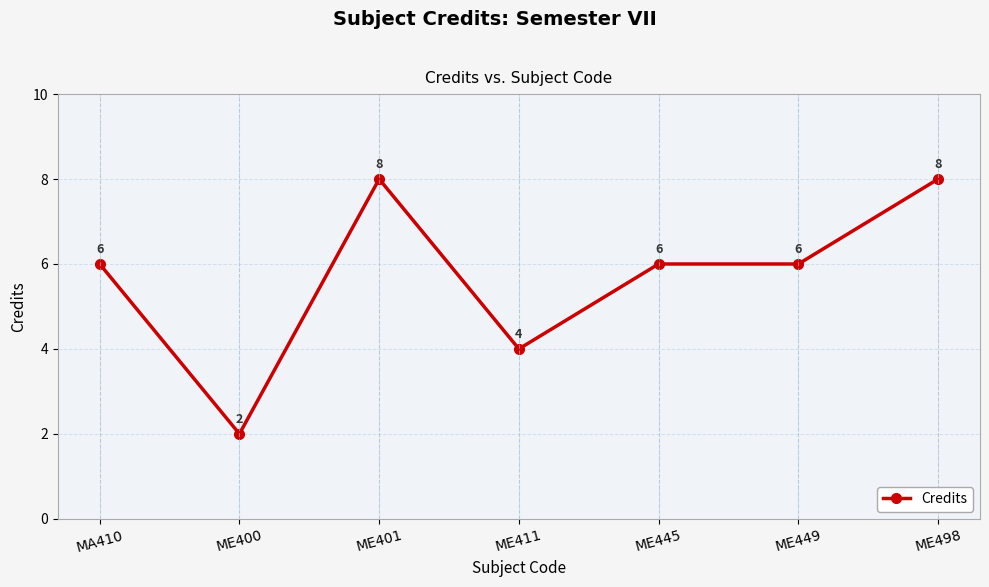

What is the difference between the values at MA410 and ME411?

2